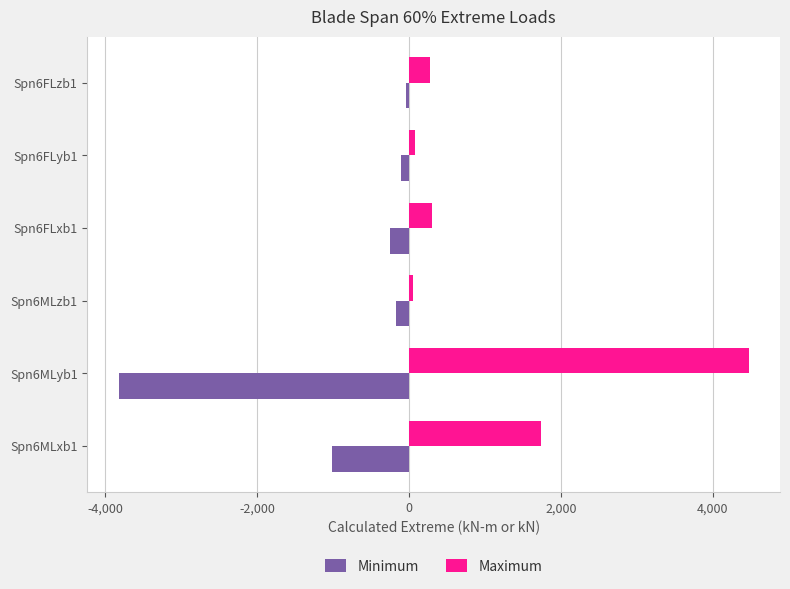

What is the sum of all Maximum values?

6926.2